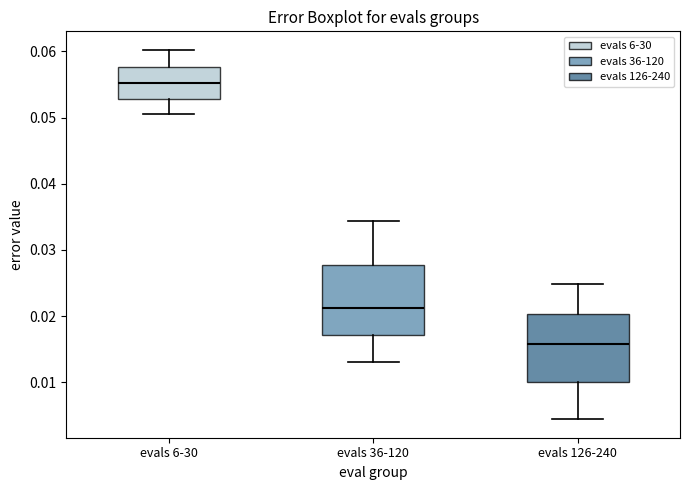

Where does the upper whisker of the box for evals 6-30 end on the y-axis? The values are not printed on the chart, so give them approximately, as read against the axis.

0.060